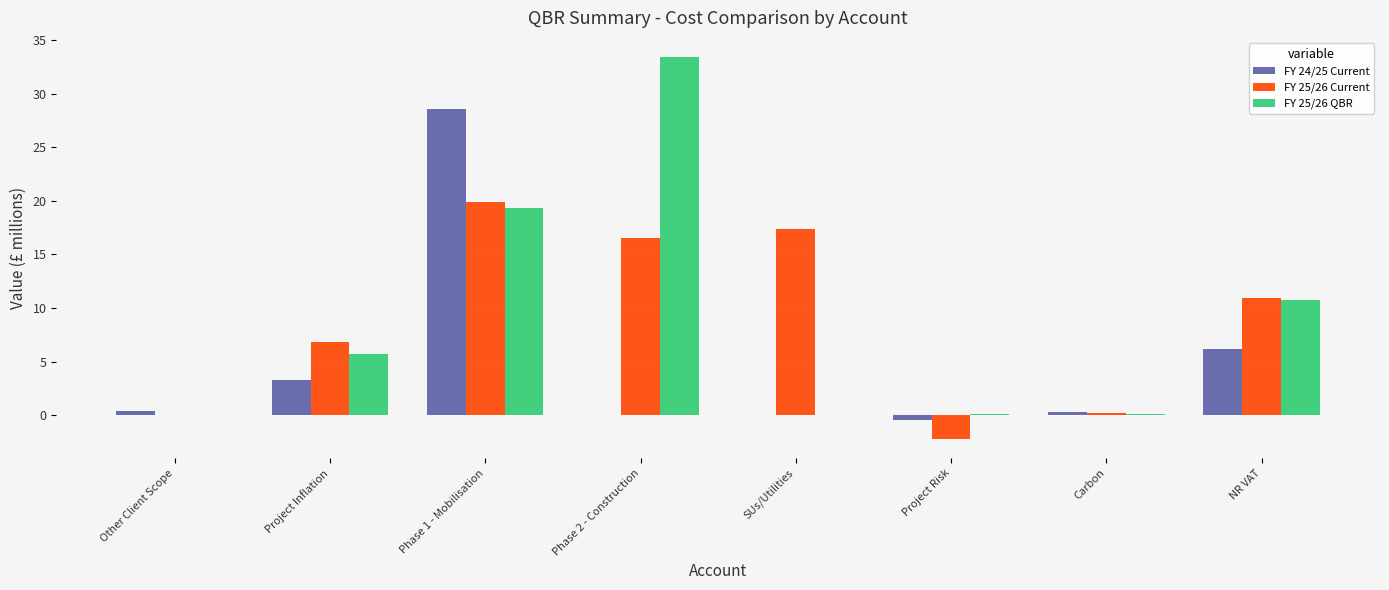

How many data points in FY 25/26 Current are above 10?

4